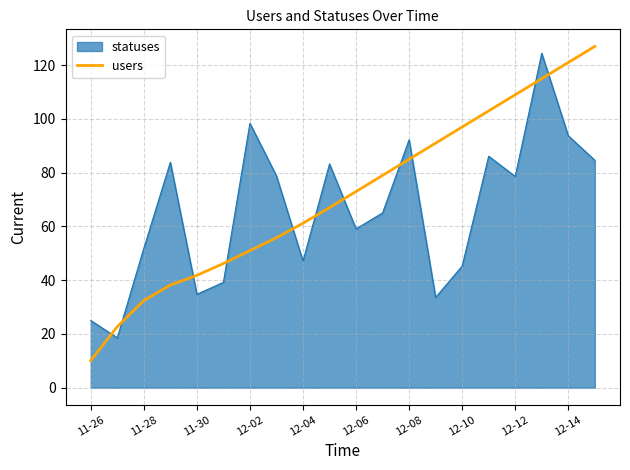

What is the greatest value displayed?

127.0